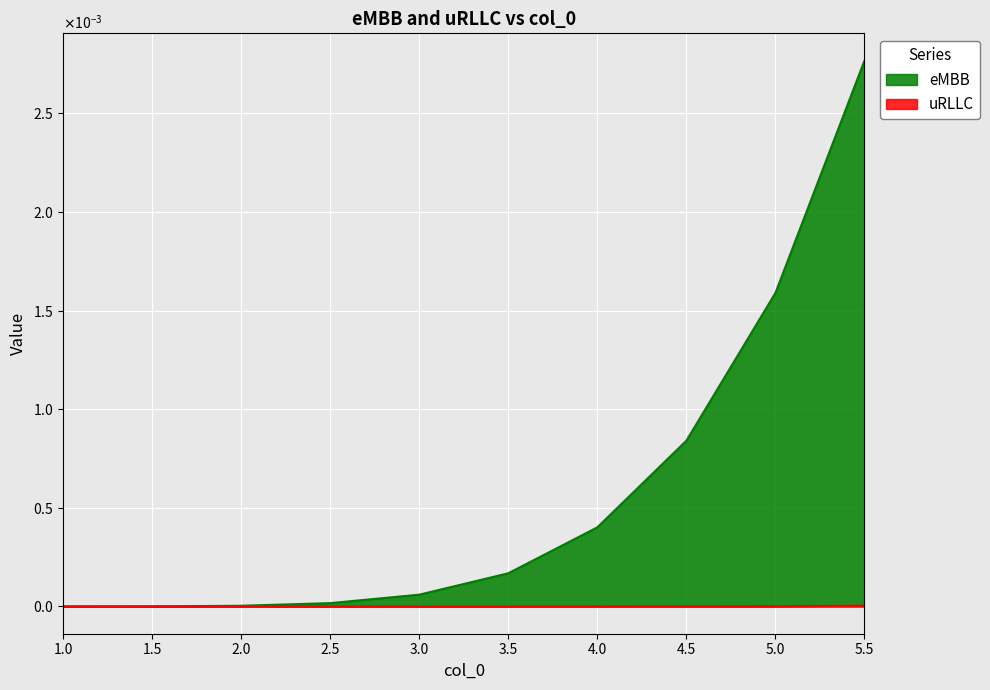

True or false: uRLLC has a value of 0.0 at 2.5.

True